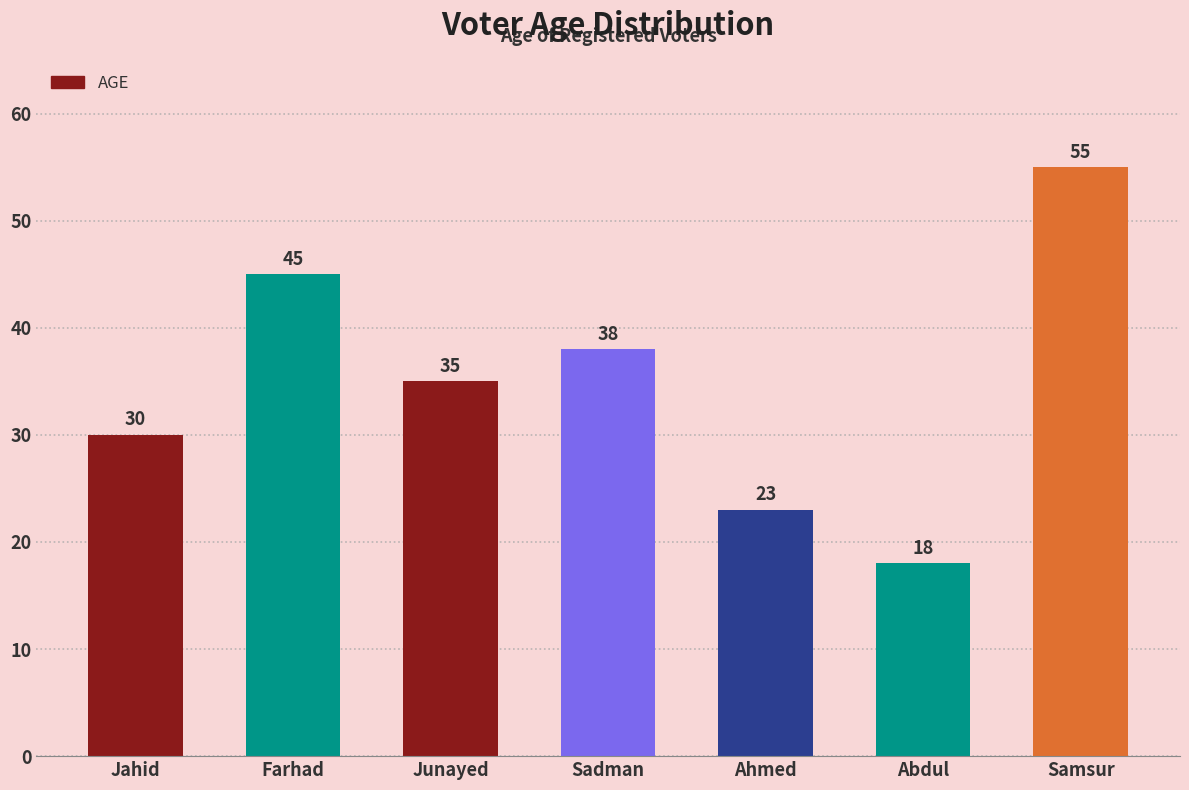

Rank the categories by value from highest to lowest.

Samsur, Farhad, Sadman, Junayed, Jahid, Ahmed, Abdul